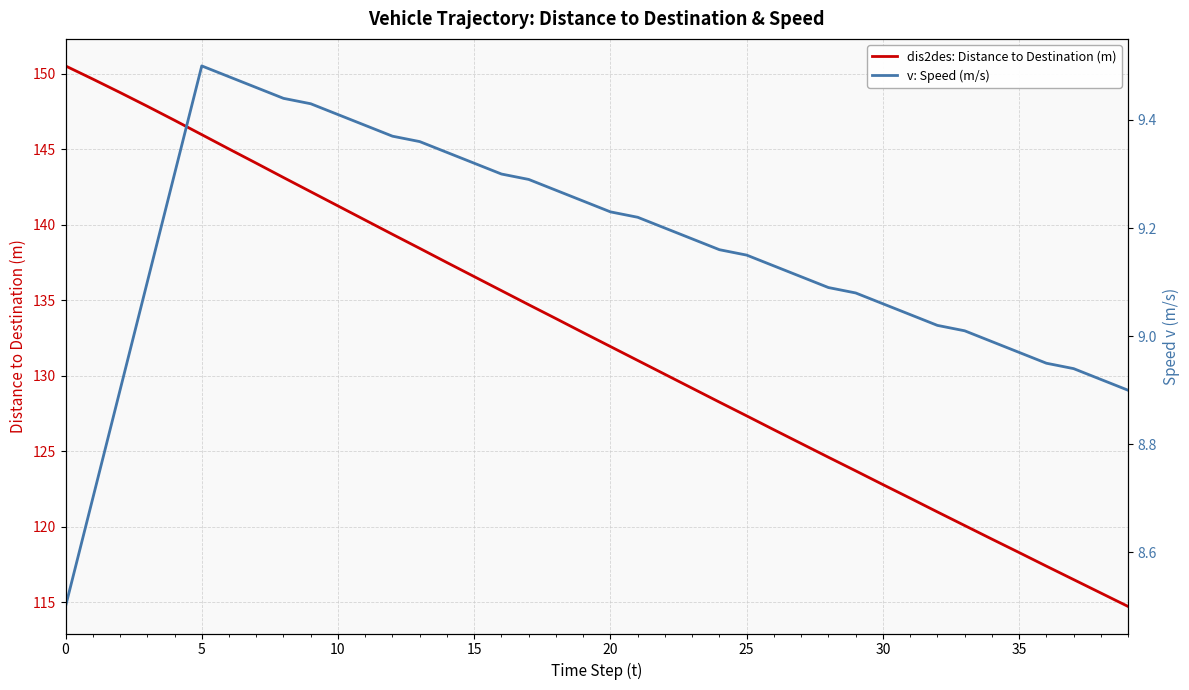

What is the highest value of the dis2des: Distance to Destination (m) series?

150.5